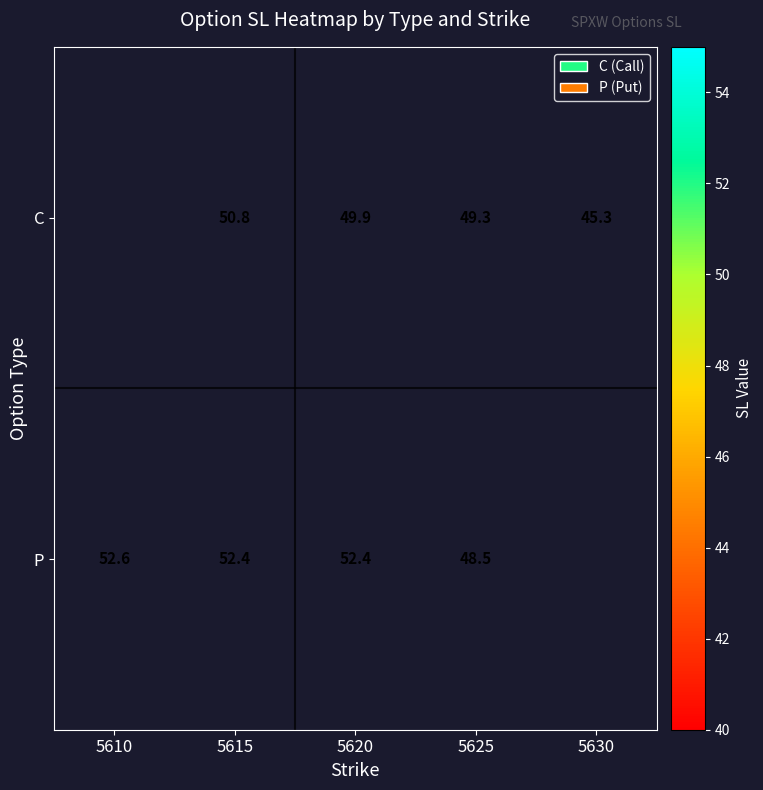

Is the value of C at 5625 greater than the value of P at 5610?

No